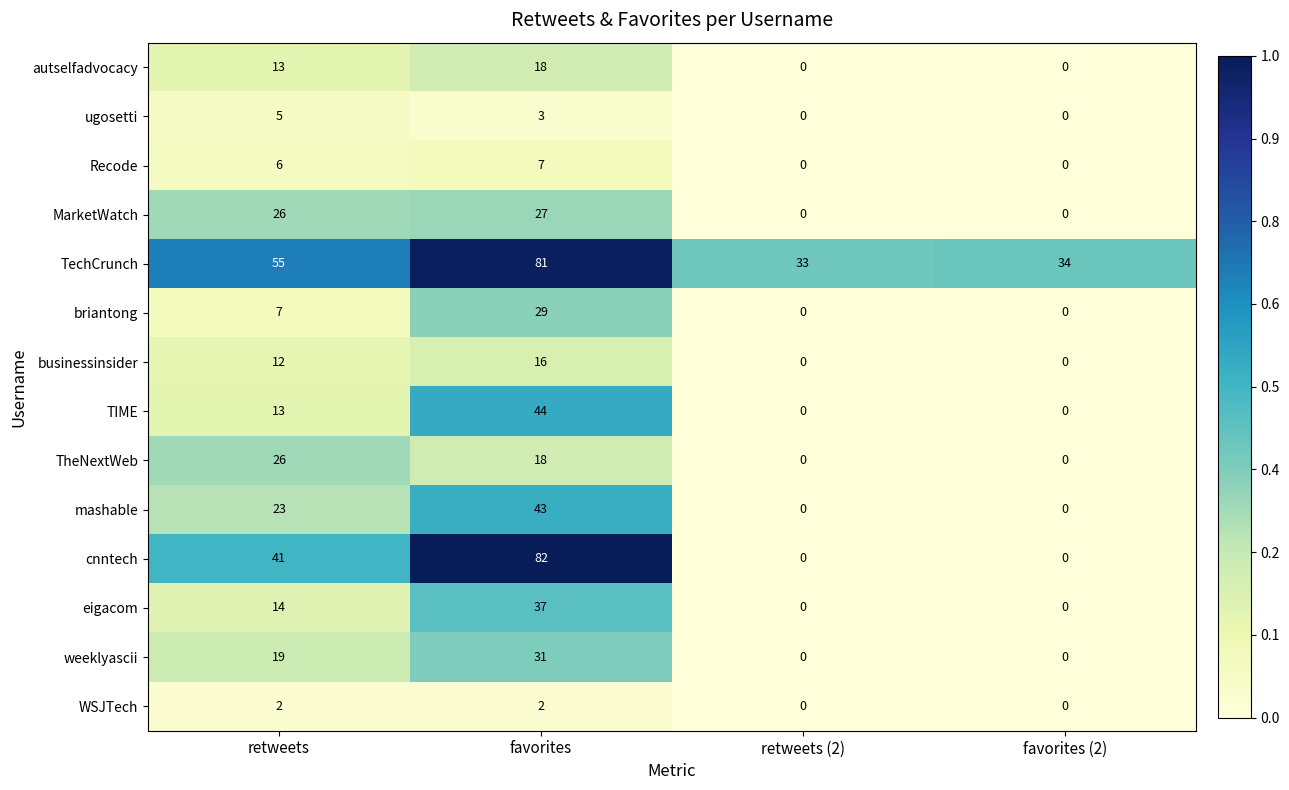

At which category is the sum across all series the highest?

favorites